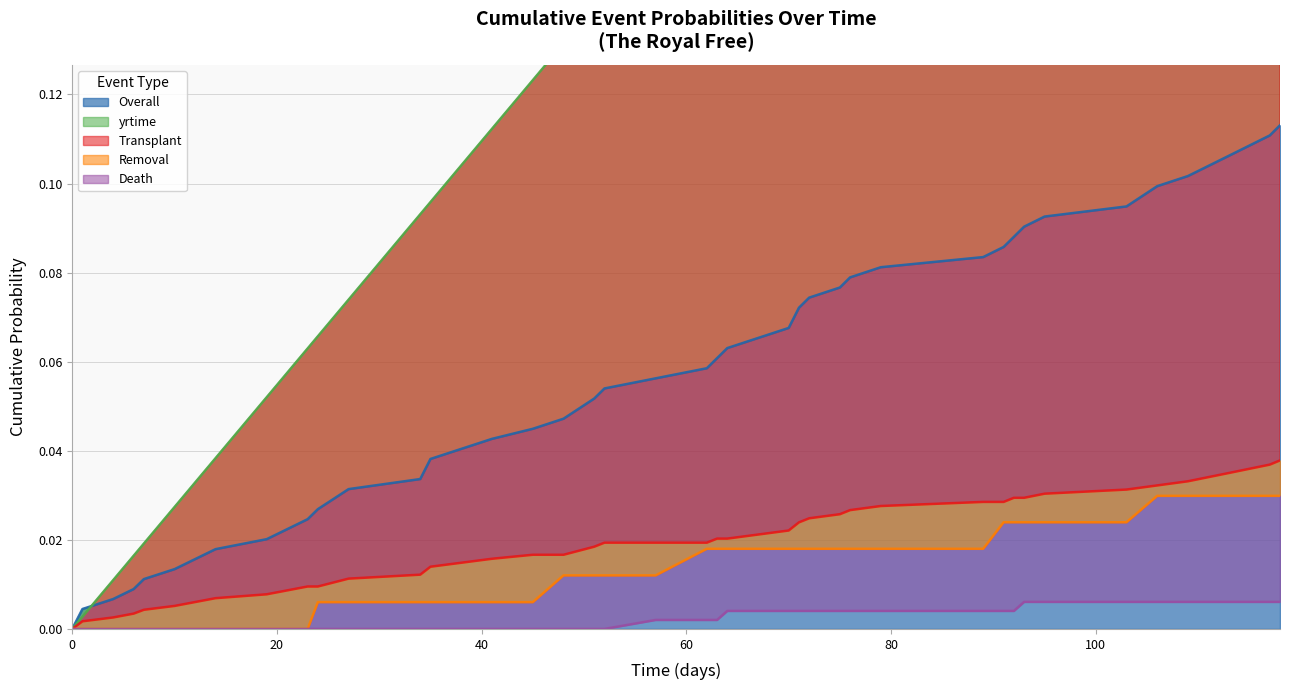

Count the Removal values in the range 0 to 1.

40